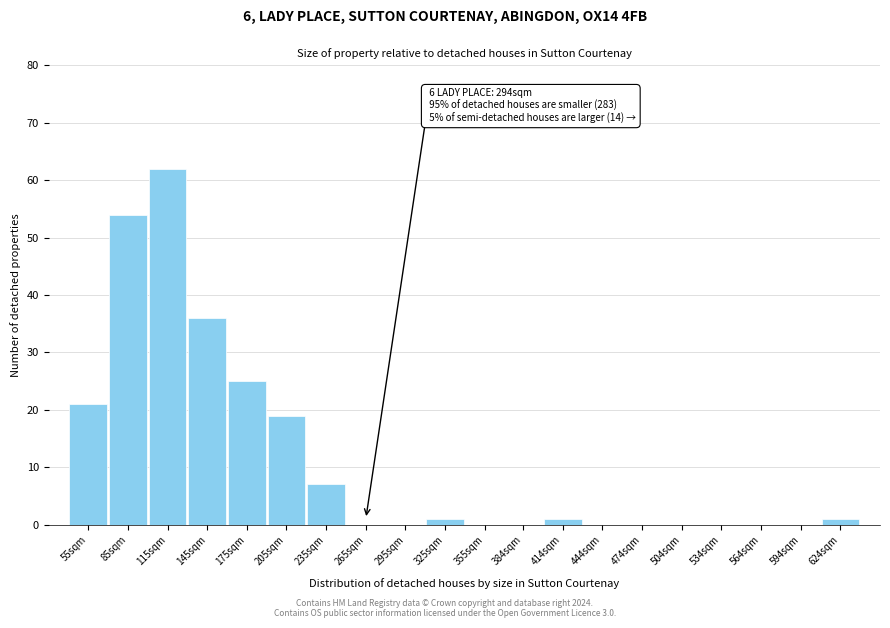

Reading right to left, list all the values displayed in this chart.

624sqm=1	594sqm=0	564sqm=0	534sqm=0	504sqm=0	474sqm=0	444sqm=0	414sqm=1	384sqm=0	355sqm=0	325sqm=1	295sqm=0	265sqm=0	235sqm=7	205sqm=19	175sqm=25	145sqm=36	115sqm=62	85sqm=54	55sqm=21